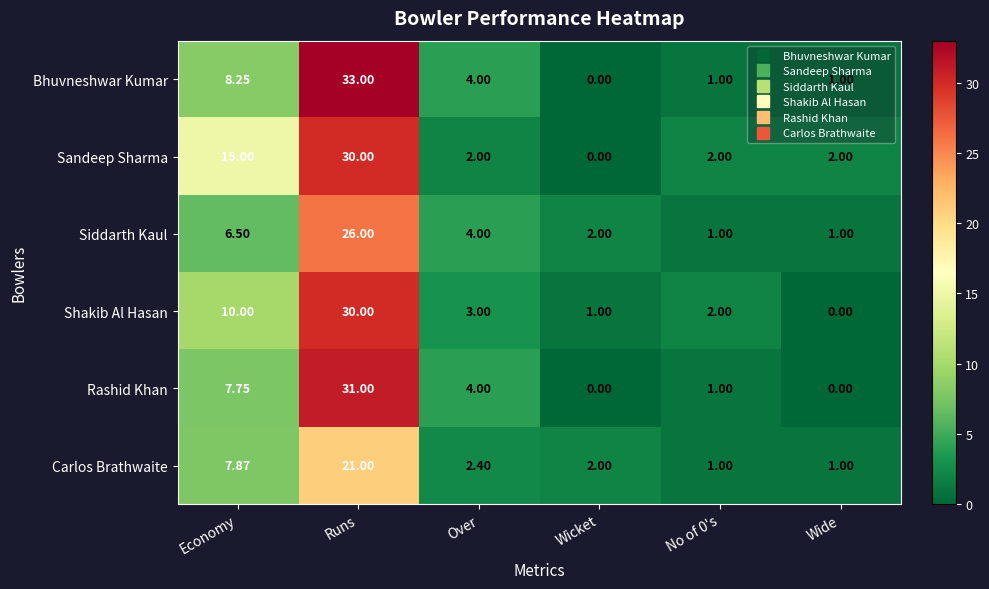

Which series changed the most between Wicket and No of 0's?

Sandeep Sharma